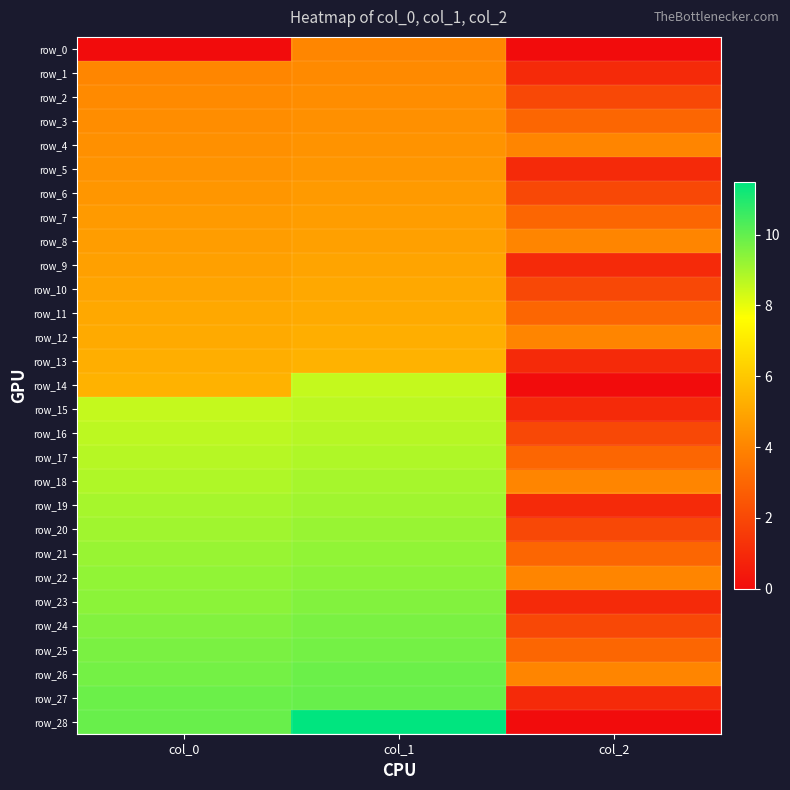

What is the sum of all row_9 values?

10.8